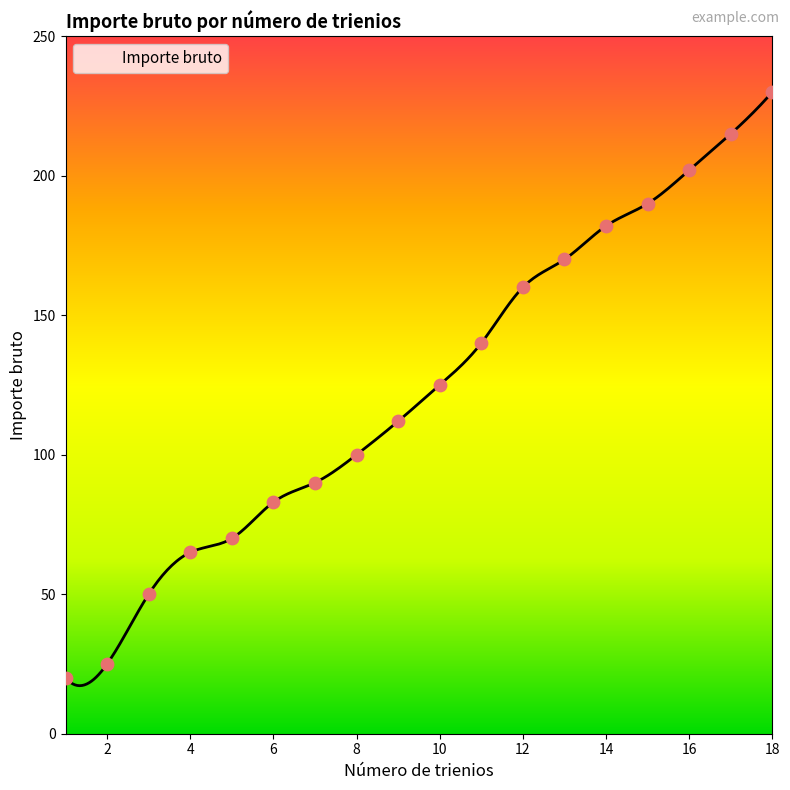

Between 13 and 6, which is larger?

13